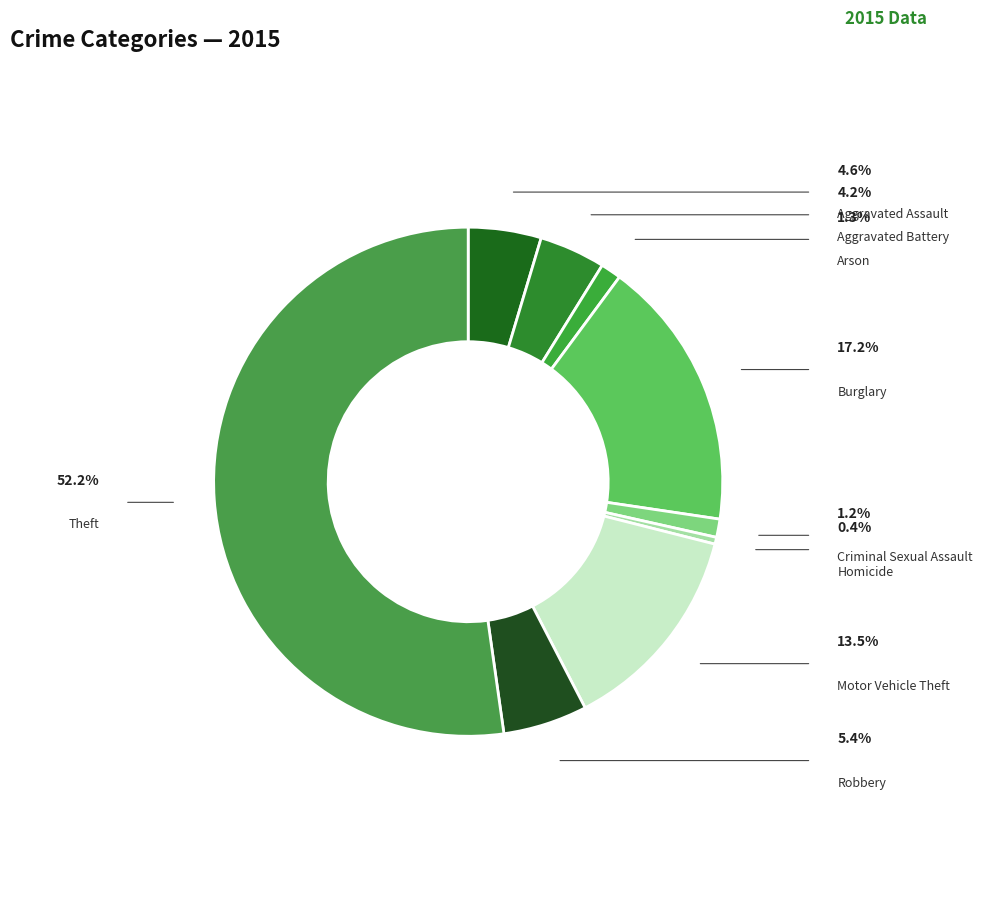

How many segments does this pie chart have?

9